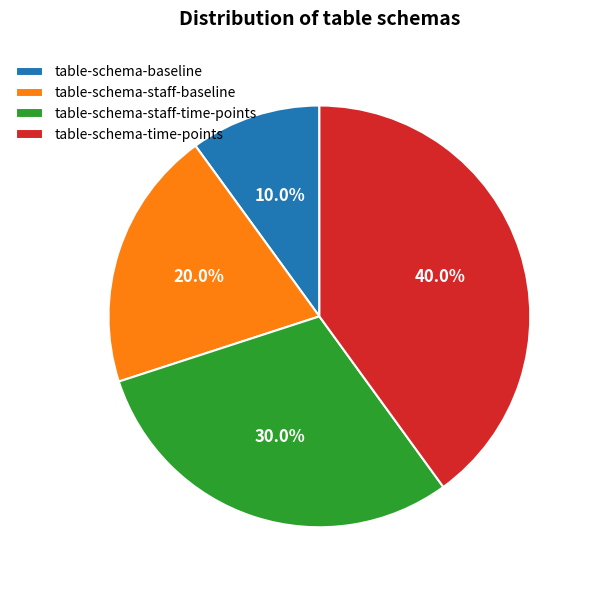

To the nearest percent, what is the difference between the largest and smallest slice percentages?

30%